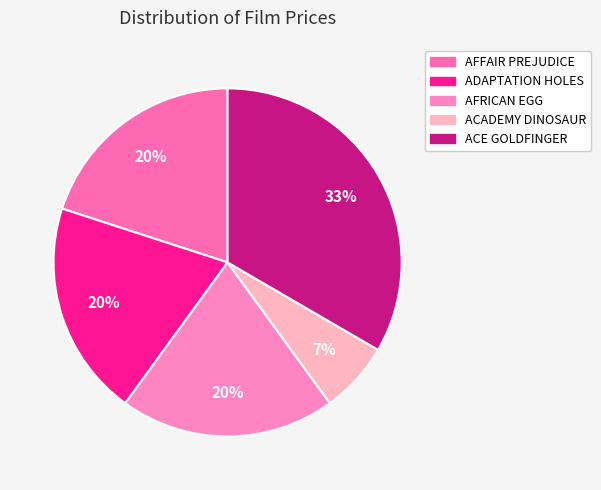

What percentage is the AFRICAN EGG slice, to the nearest percent?

20%